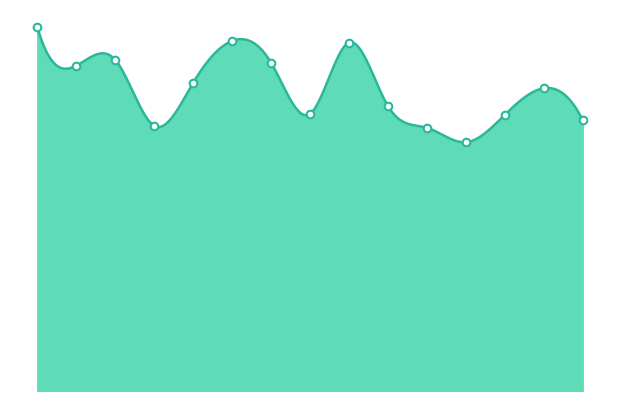

Between 2008-07-15 and 2006-07-15, which is larger?

2006-07-15